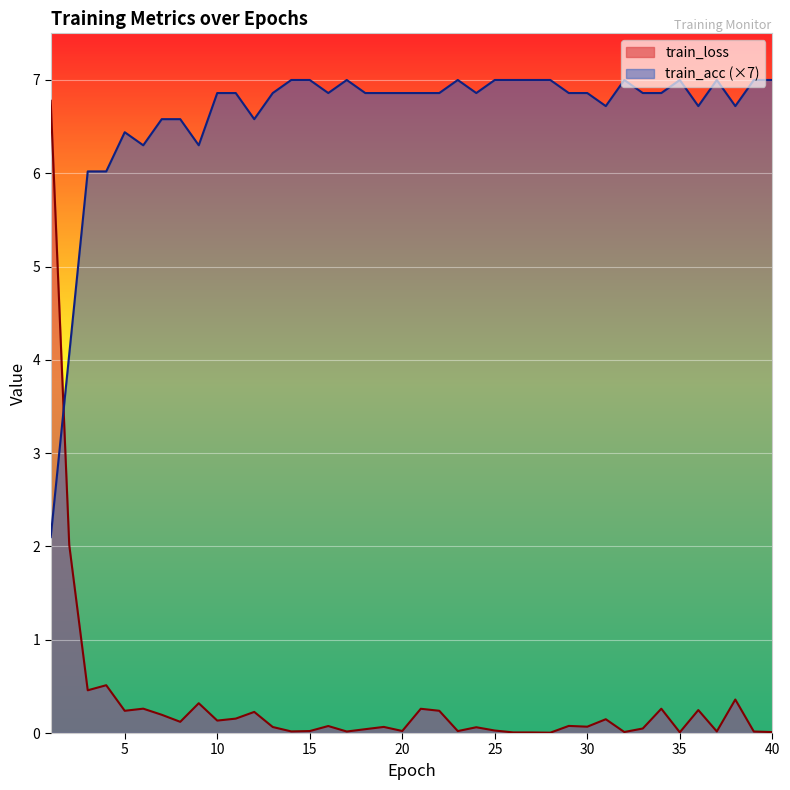

What is the maximum value shown in the chart?

7.0